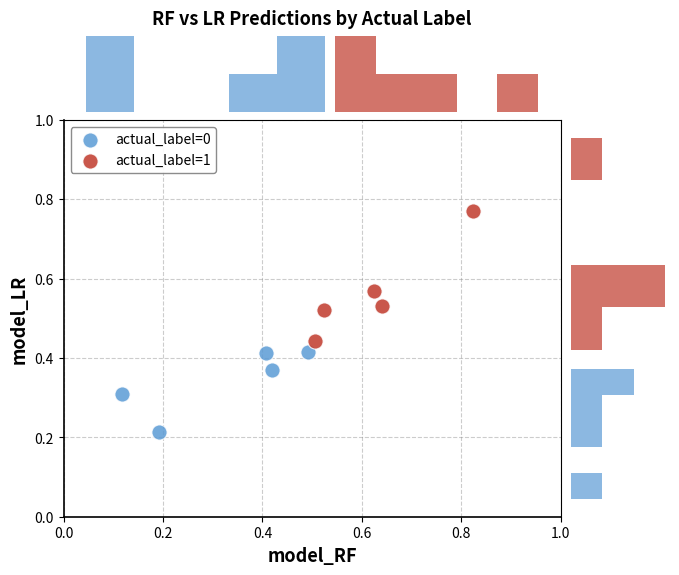

Which series has the widest spread of Y values?

actual_label=1